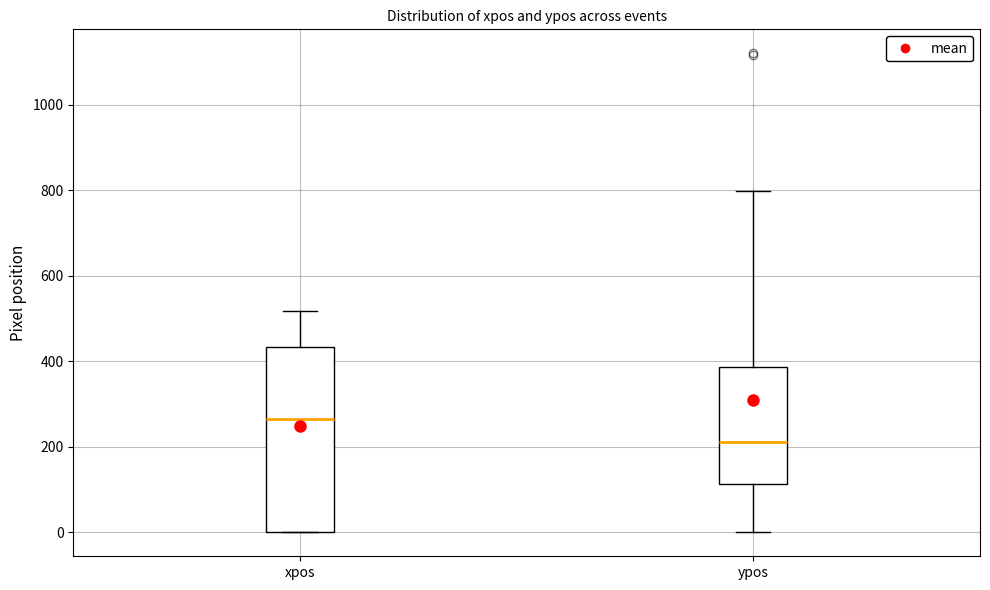

Reading left to right, transcribe this box plot: for each box, give where its median line is, the range the box spans, and where its two whiskers end, as read against the y-axis. The values are not printed on the chart, so give them approximately, as read against the axis.

xpos: median 260, box 0 to 440, whiskers 0 to 520
ypos: median 220, box 120 to 380, whiskers 0 to 800